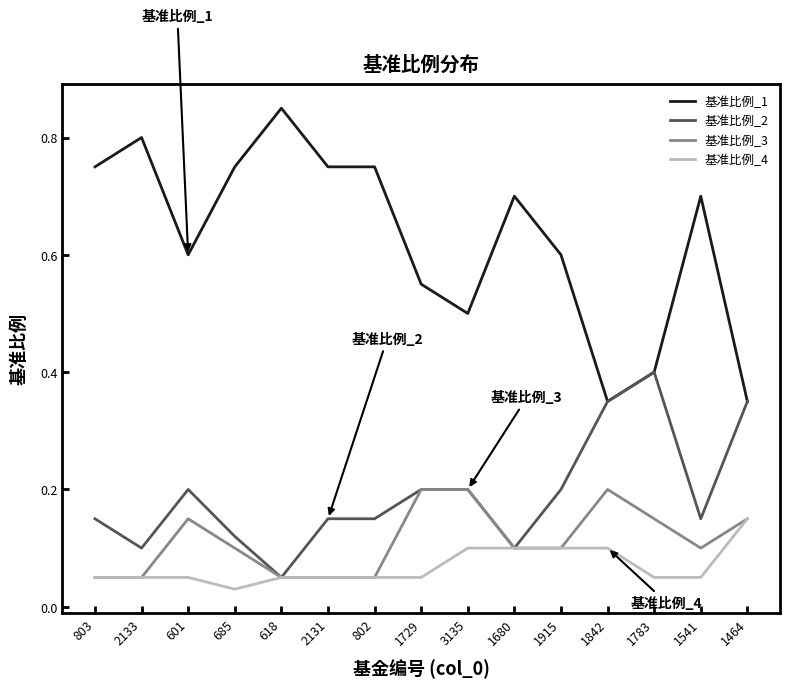

The value of 基准比例_1 at 685 is 0.3. True or false?

False